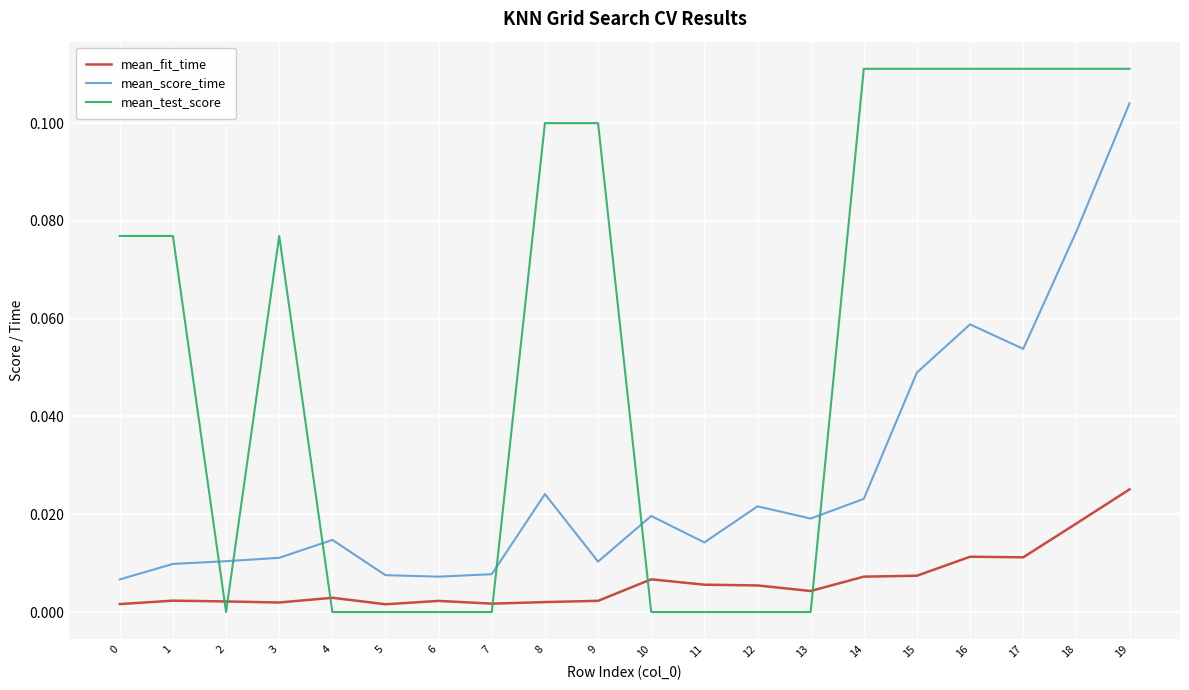

Which series has the largest total across all categories?

mean_test_score